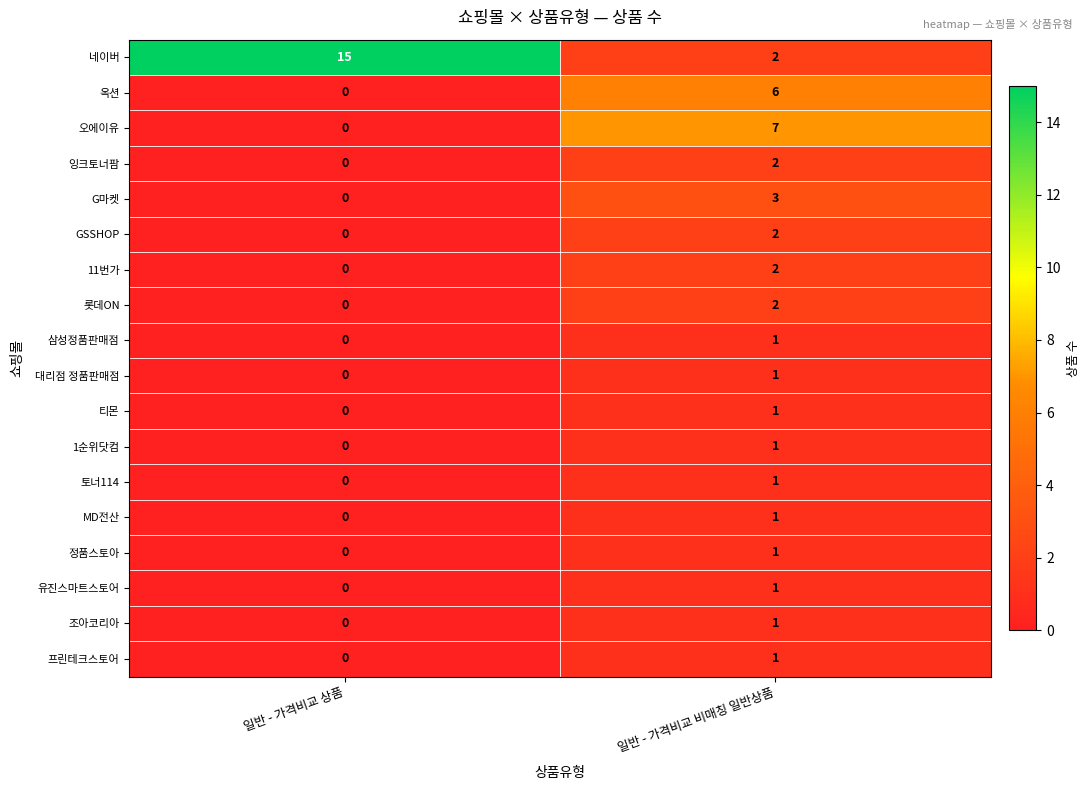

What is the difference between the highest and lowest values at 일반 - 가격비교 비매칭 일반상품?

6